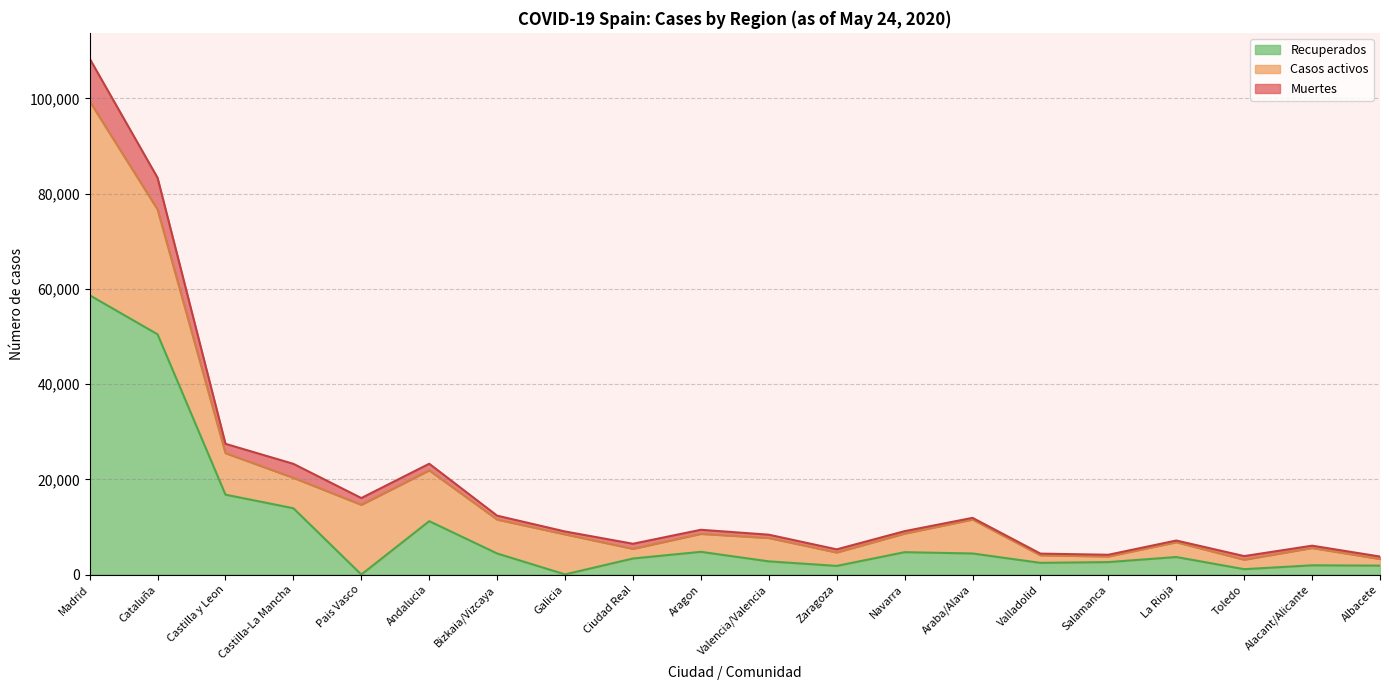

At which label is Recuperados closest to 29327?

Castilla y Leon